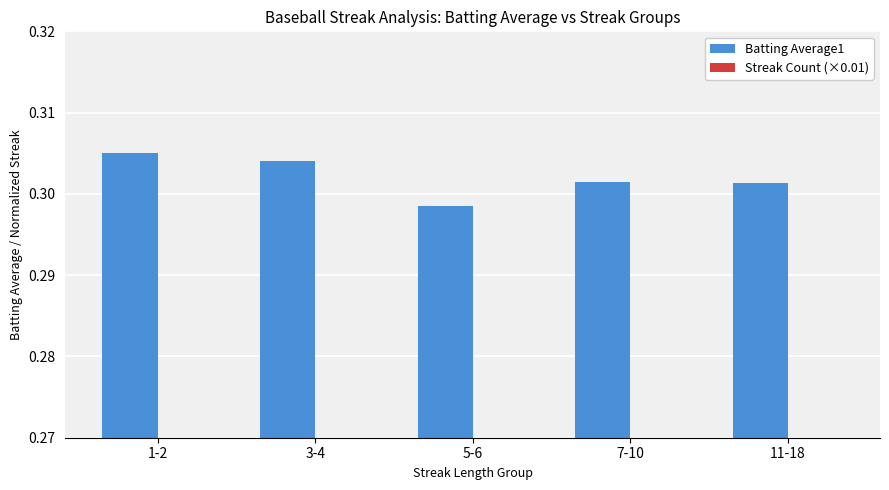

What is the value of the Batting Average1 bar at the 5th from the left?

0.3